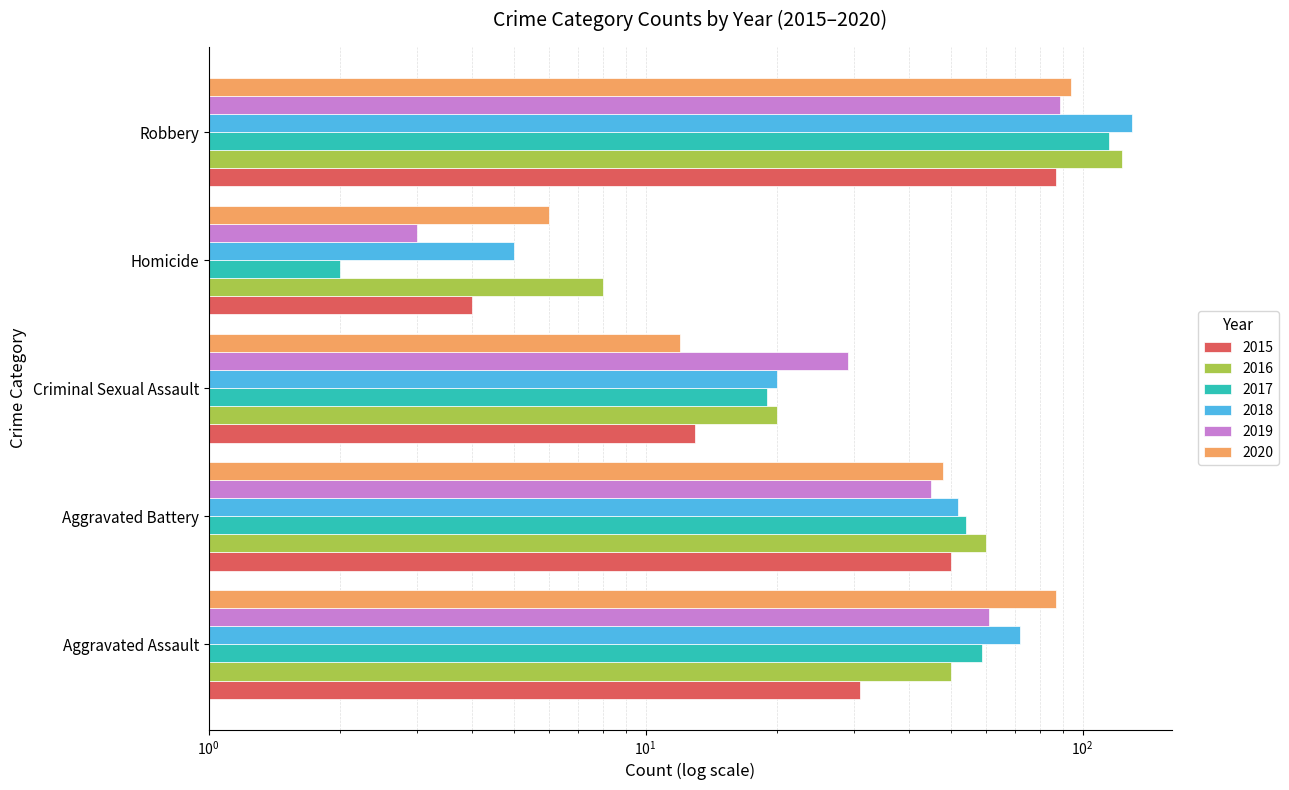

True or false: 2020 has a value of 135 at Robbery.

False